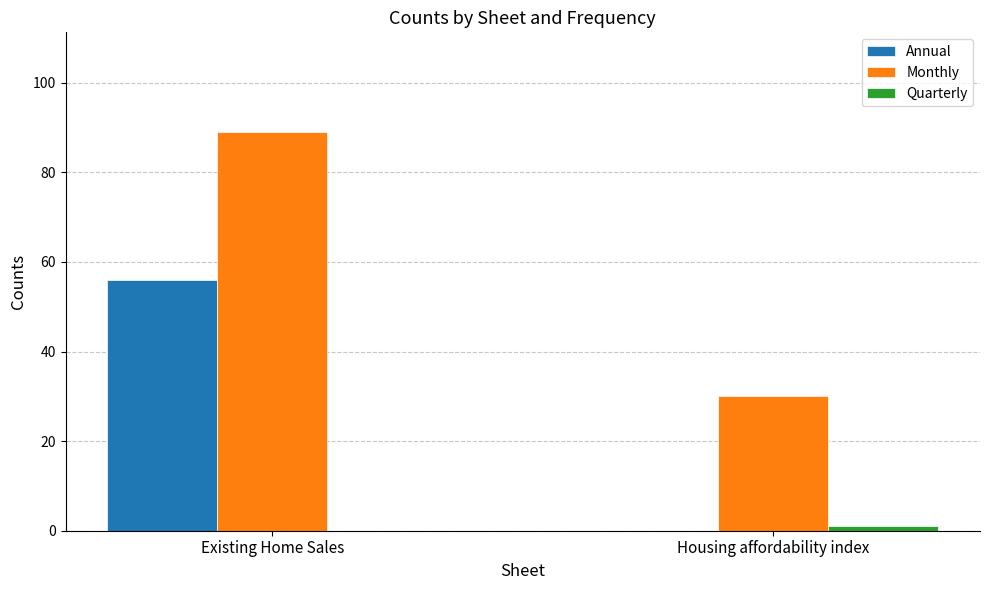

The Monthly series shows 42 at Housing affordability index. True or false?

False